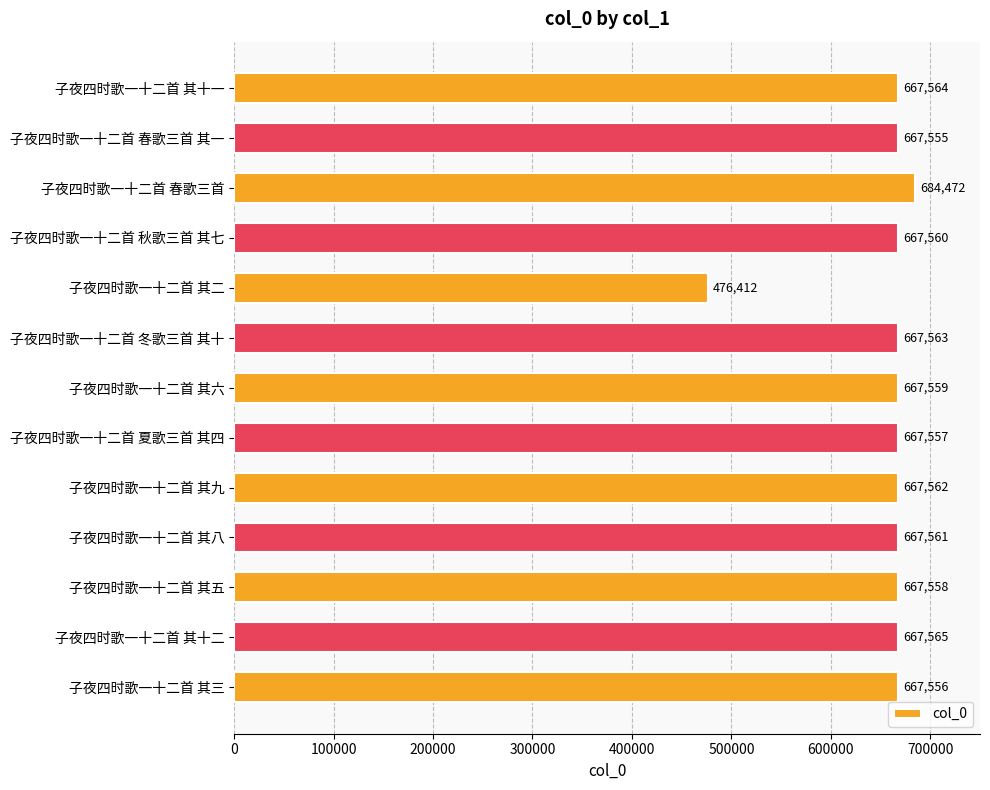

What is the sum of the values at 子夜四时歌一十二首 春歌三首 其一 and 子夜四时歌一十二首 其六?

1335114